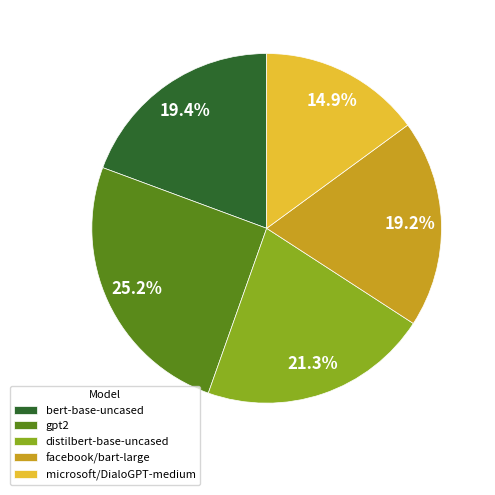

Does any single category account for the majority?

No